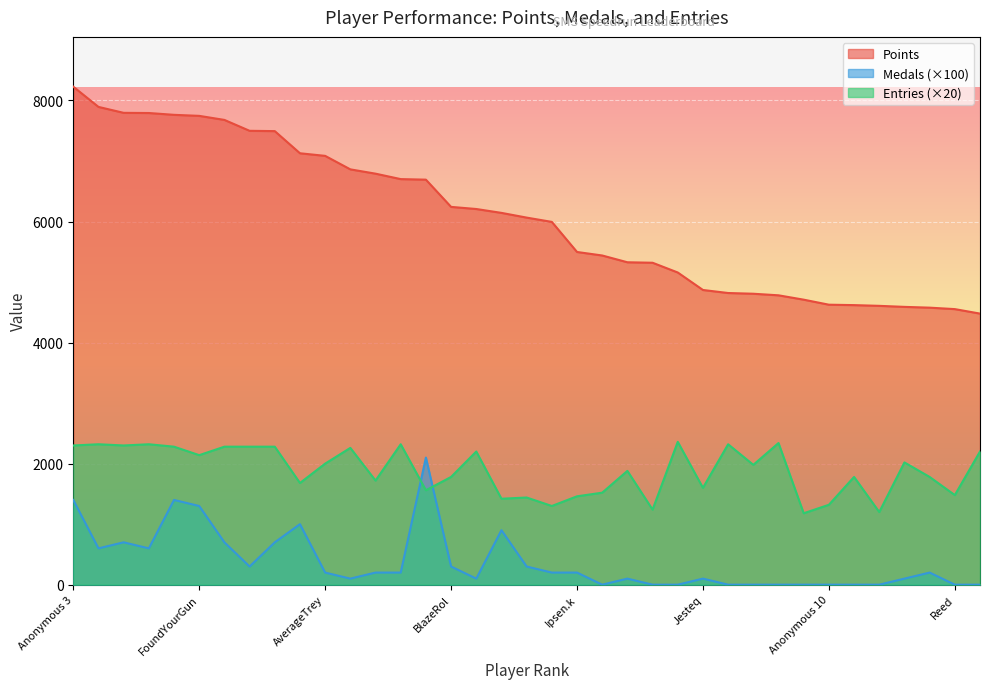

True or false: Points has a value of 5955 at peaches.

False